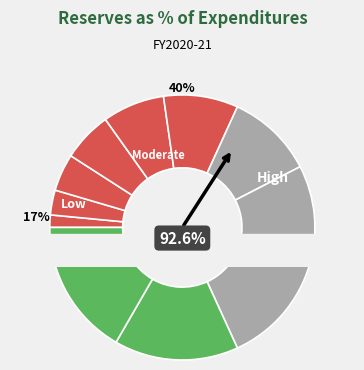

Is there any slice that represents more than half of the pie?

No